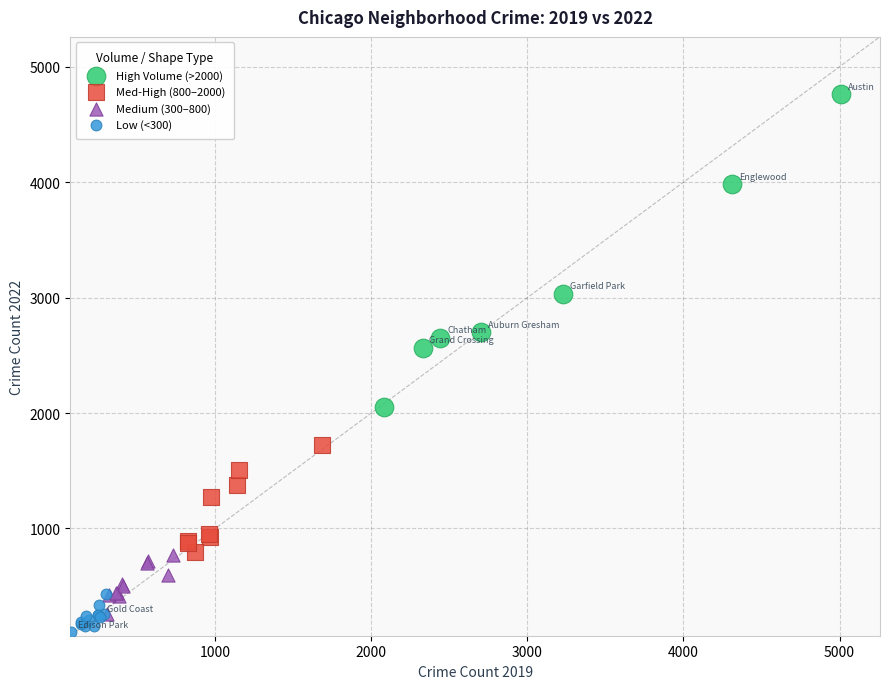

Which series has the widest spread of Y values?

High Volume (>2000)